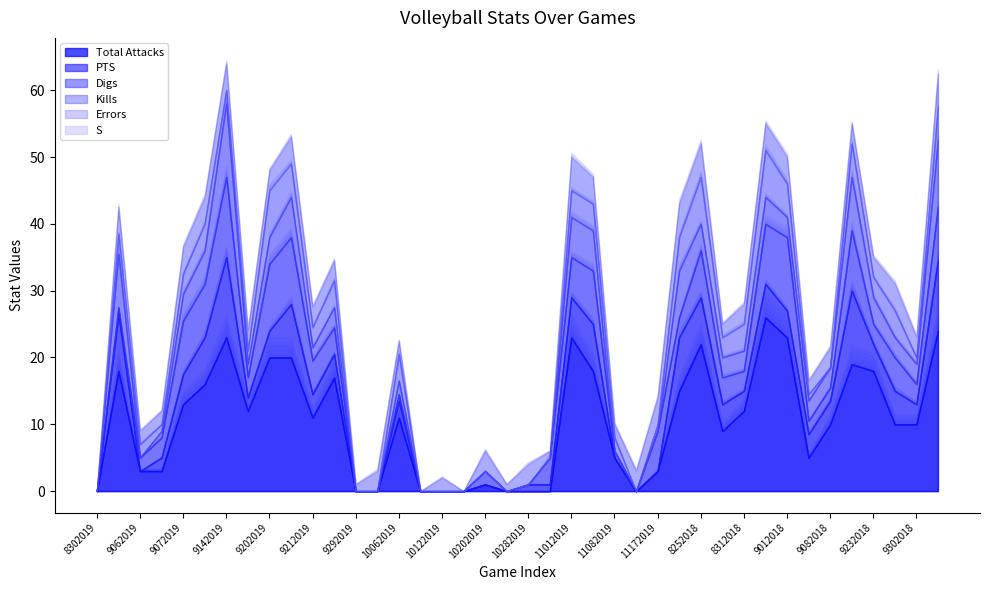

How many lines are shown in the chart?

6